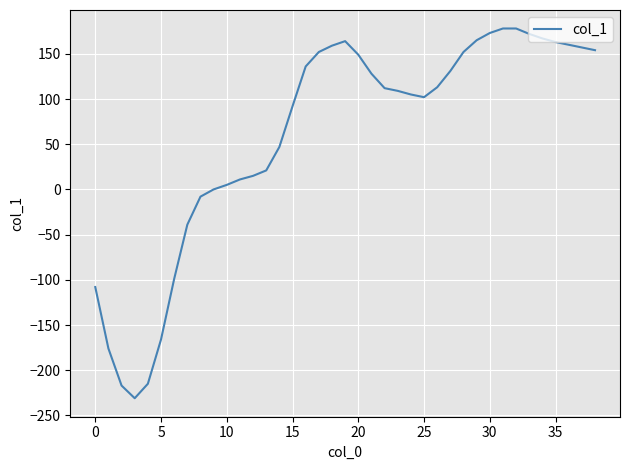

What is the greatest value displayed?

178